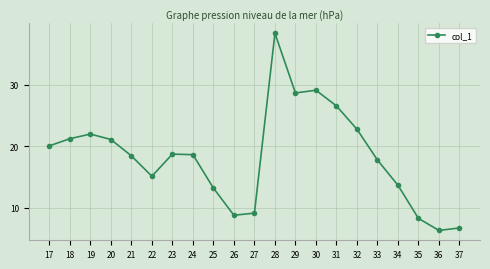

What is the value of the 20th point from the left?

6.3